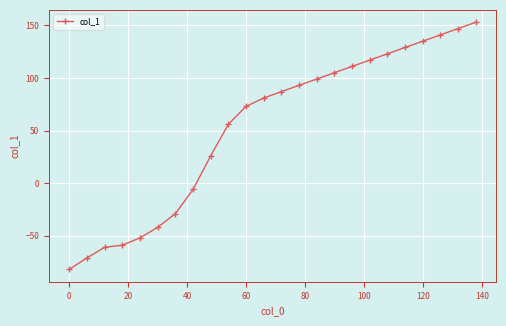

Reading left to right, extract all data points from this chart.

-82	-71	-61	-59	-52	-42	-29	-6	26	56	73	81	87	93	99	105	111	117	123	129	135	141	147	153